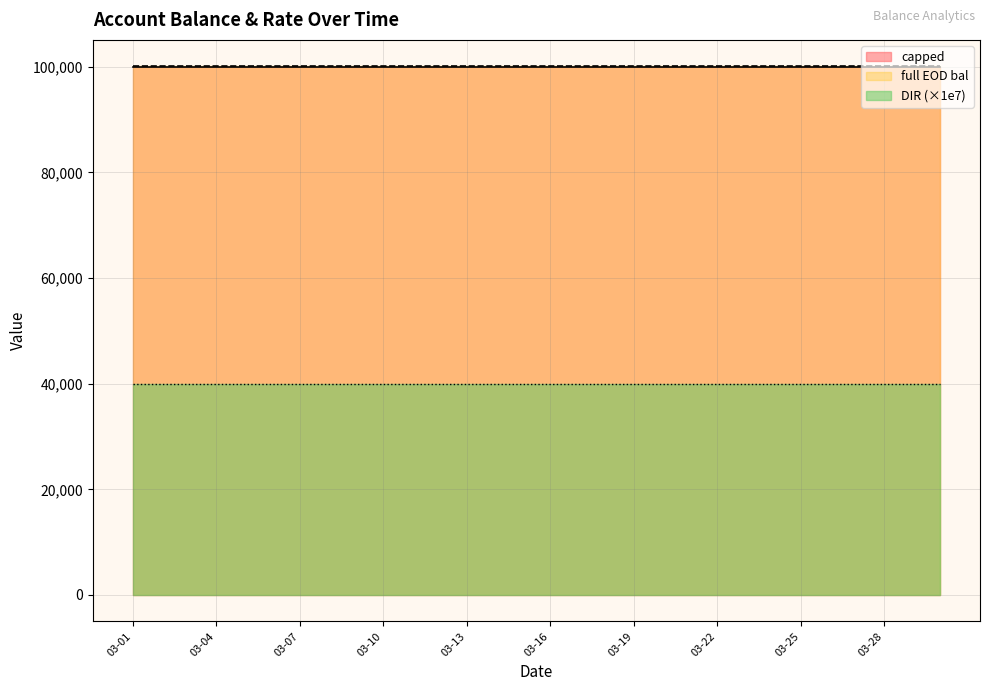

How many lines are shown in the chart?

3